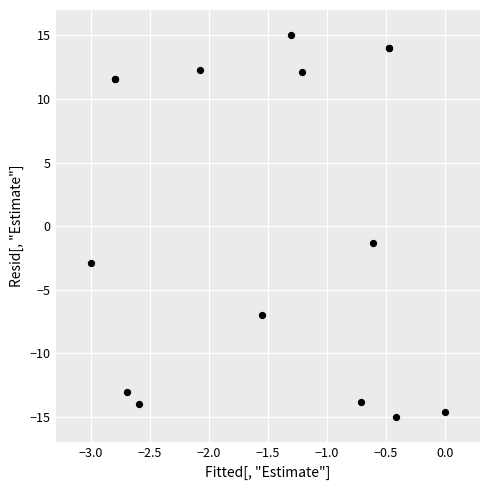

What Y value in the scatter plot is closest to 0?

-1.3